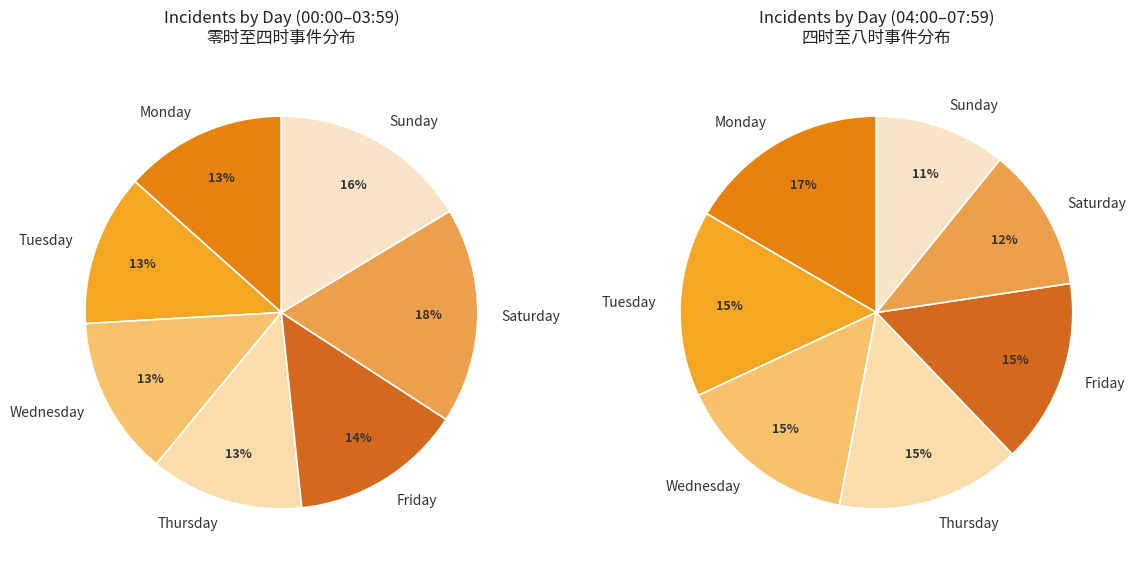

Count the number of slices in the pie.

7